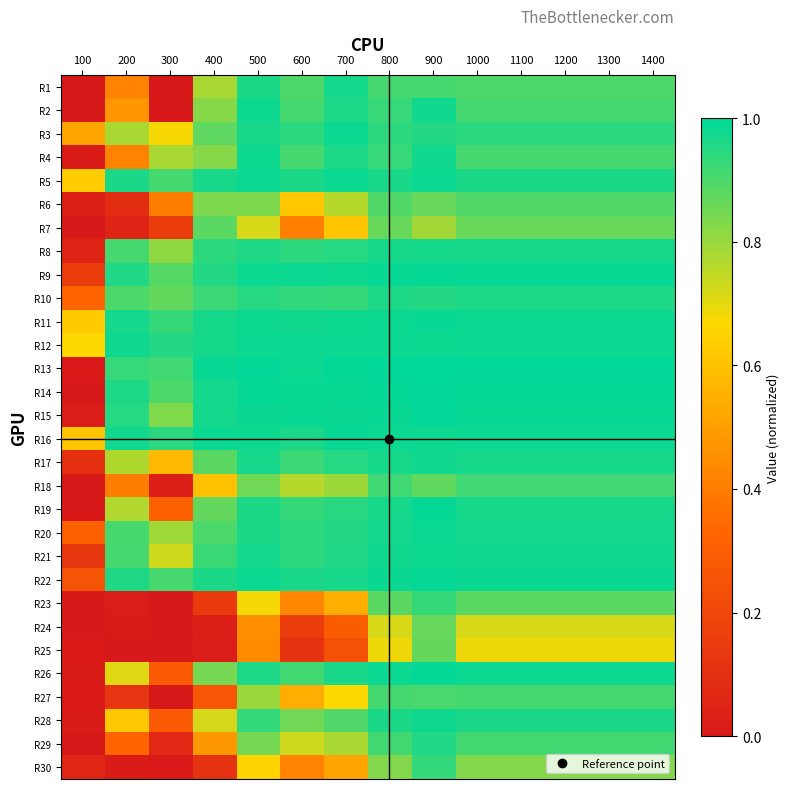

Between 200 and 1000, which is larger?

1000